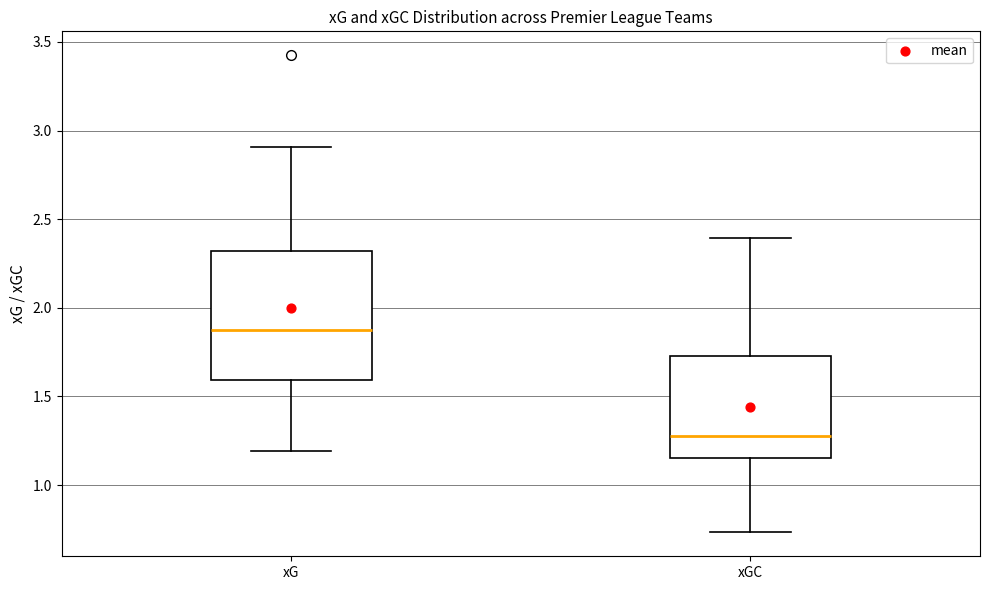

Comparing the boxes themselves (not the whiskers), which one is the tallest?

xG